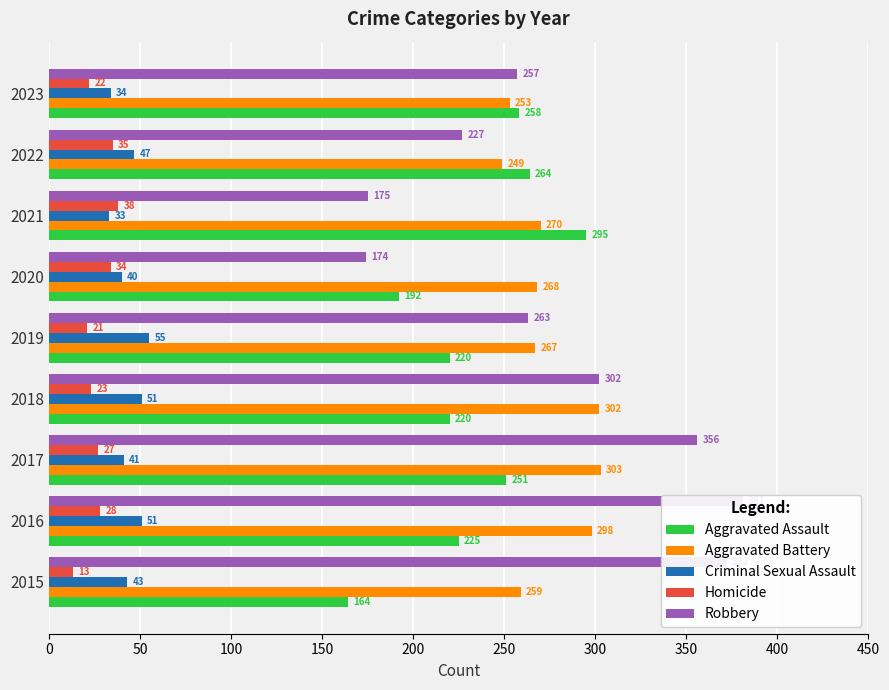

How many values in the Aggravated Battery series exceed 268?

4